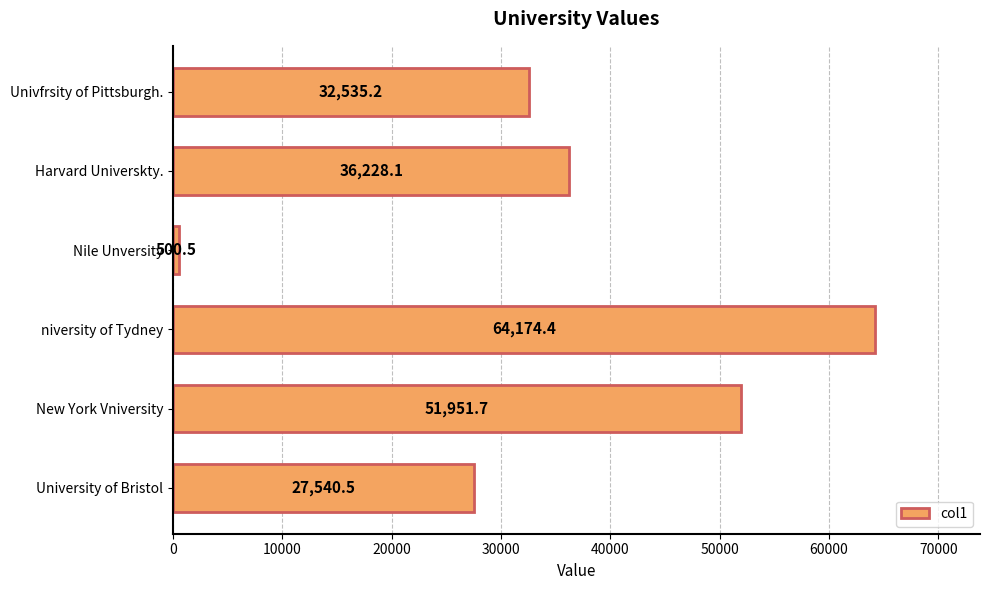

What is the sum of all values?

212930.4